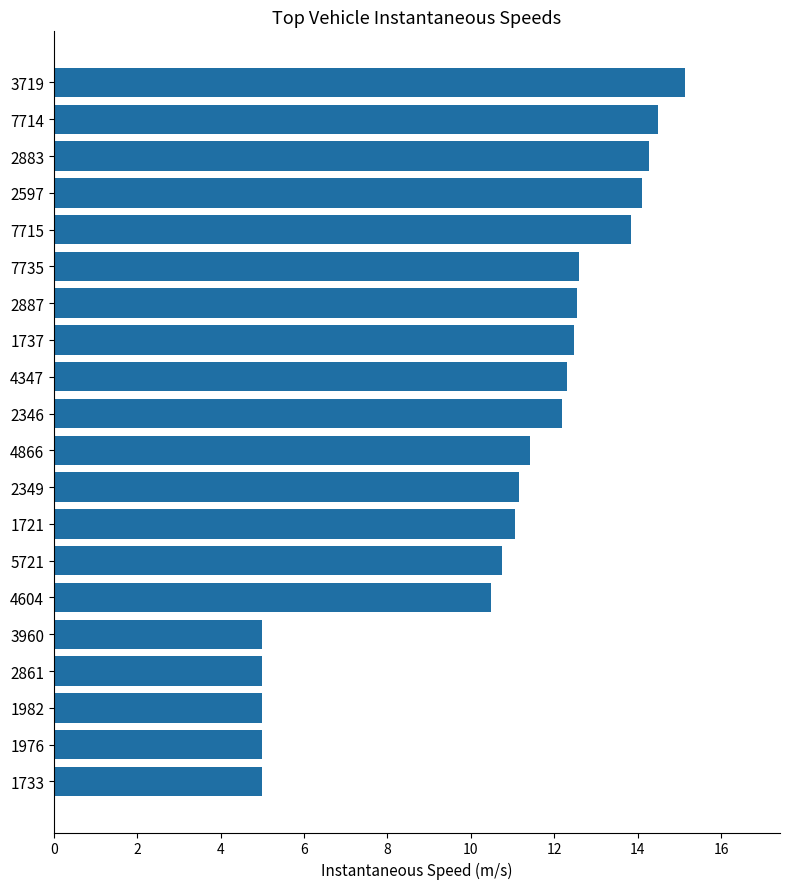

What is the average value?

10.7